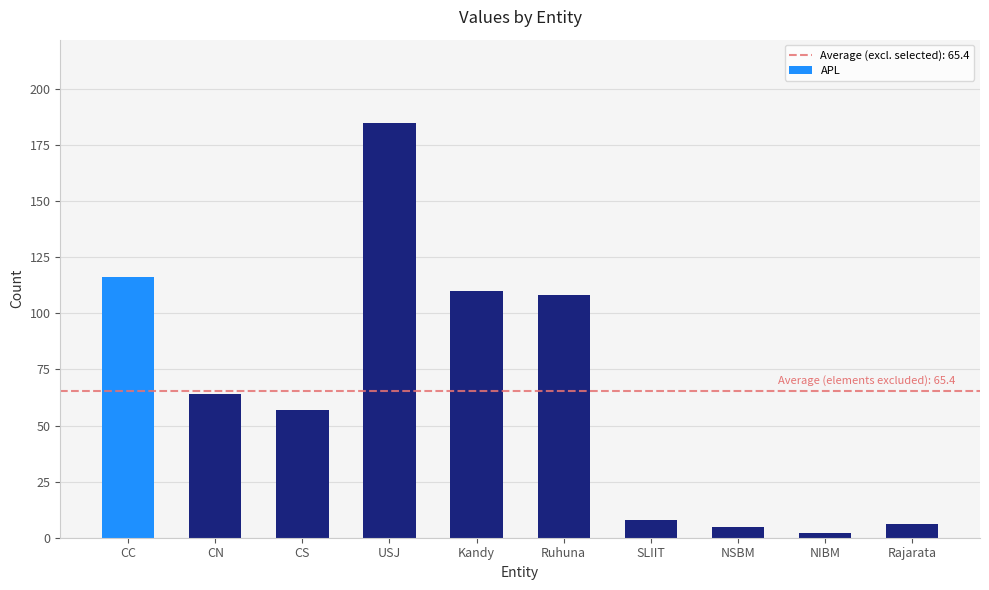

What is the label of the 2nd bar from the left?

CN